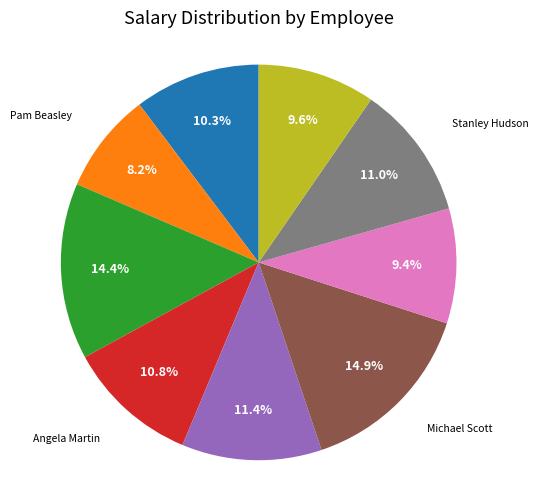

To the nearest percent, what percentage of the pie is Stanley Hudson?

11%